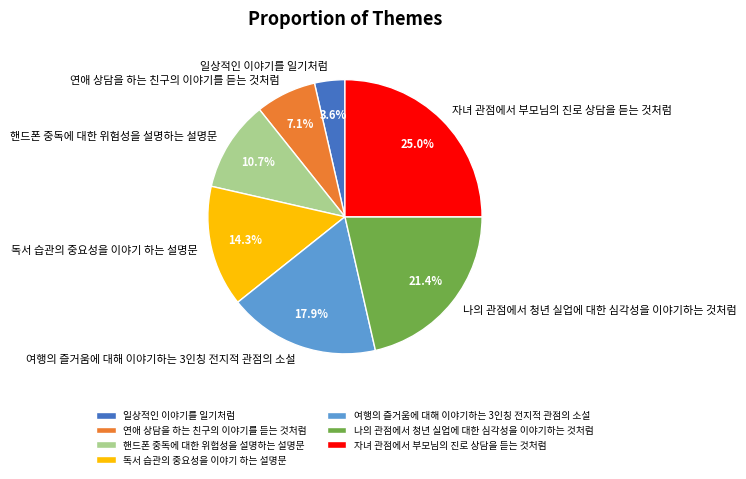

How much of the chart is everything except 여행의 즐거움에 대해 이야기하는 3인칭 전지적 관점의 소설?

82.1%